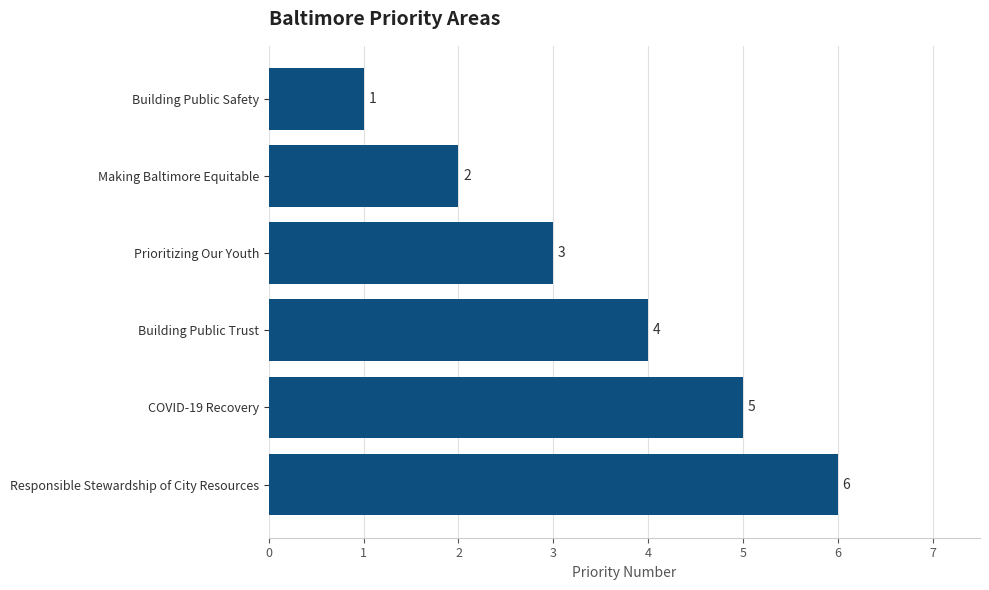

How many series are shown in this chart?

1